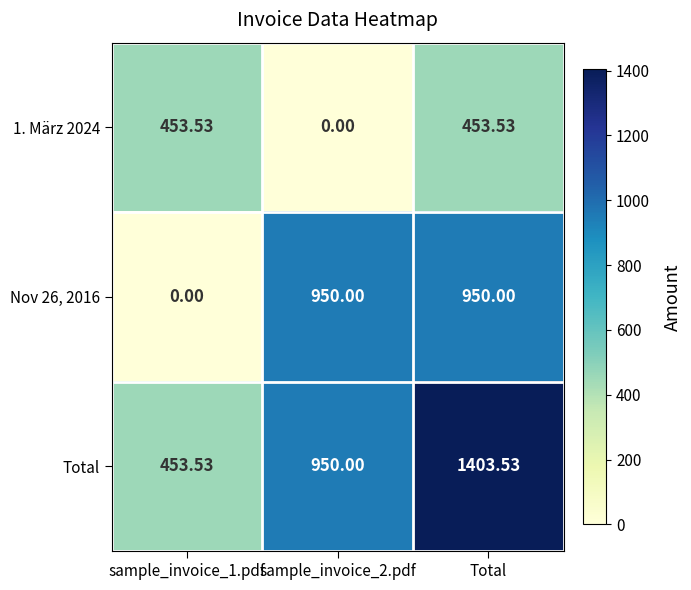

At which category does the chart reach its peak across all series?

Total